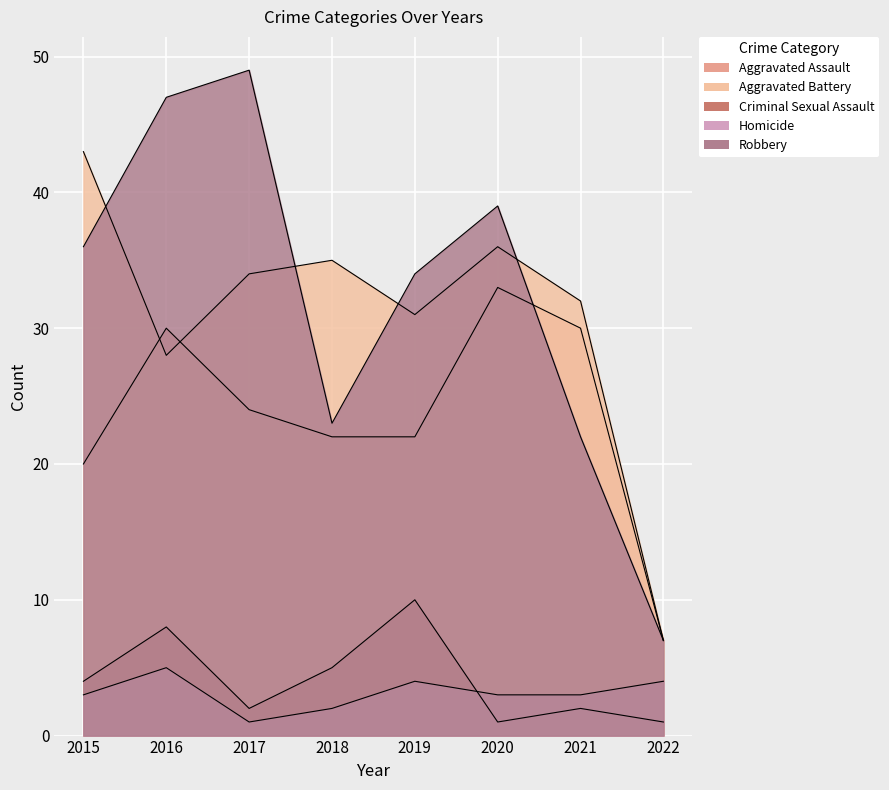

At how many categories does at least one series exceed 41?

3